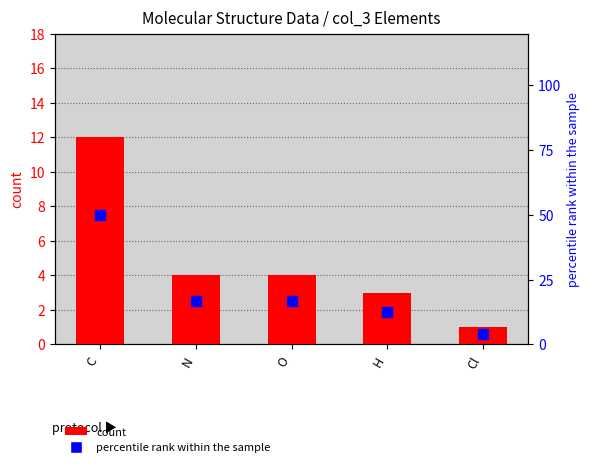

Which series has the largest total across all categories?

percentile rank within the sample